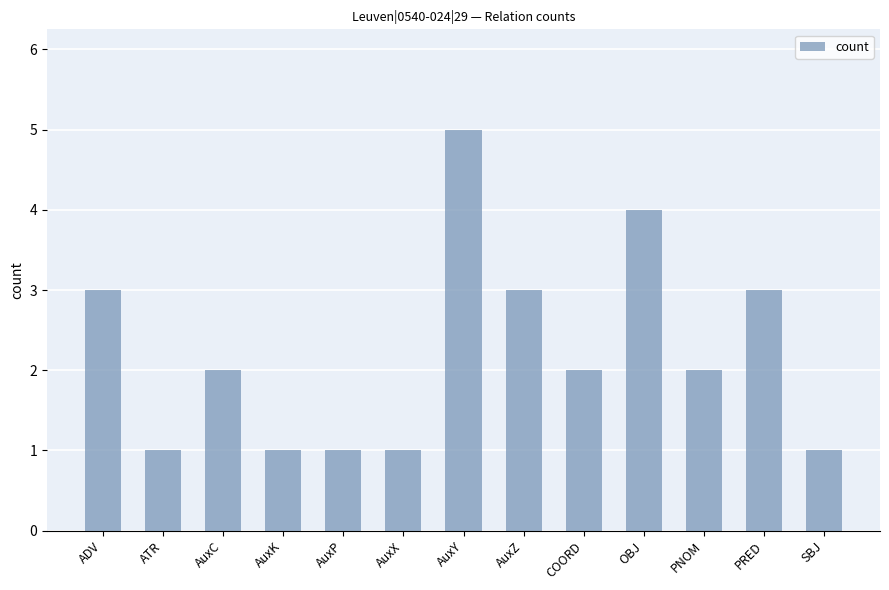

How many bars are there in total?

13